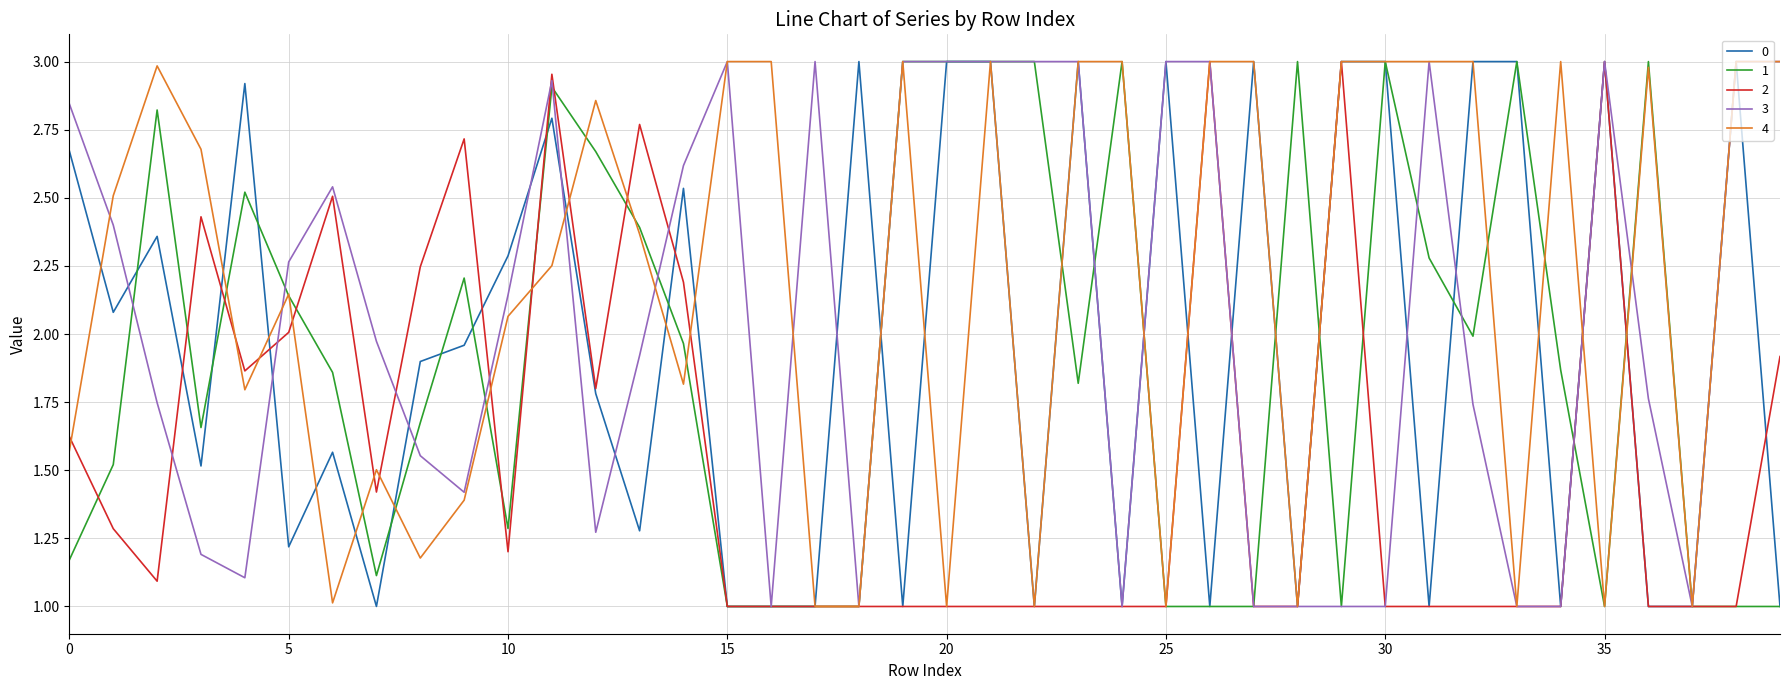

Which series has the largest total across all categories?

4